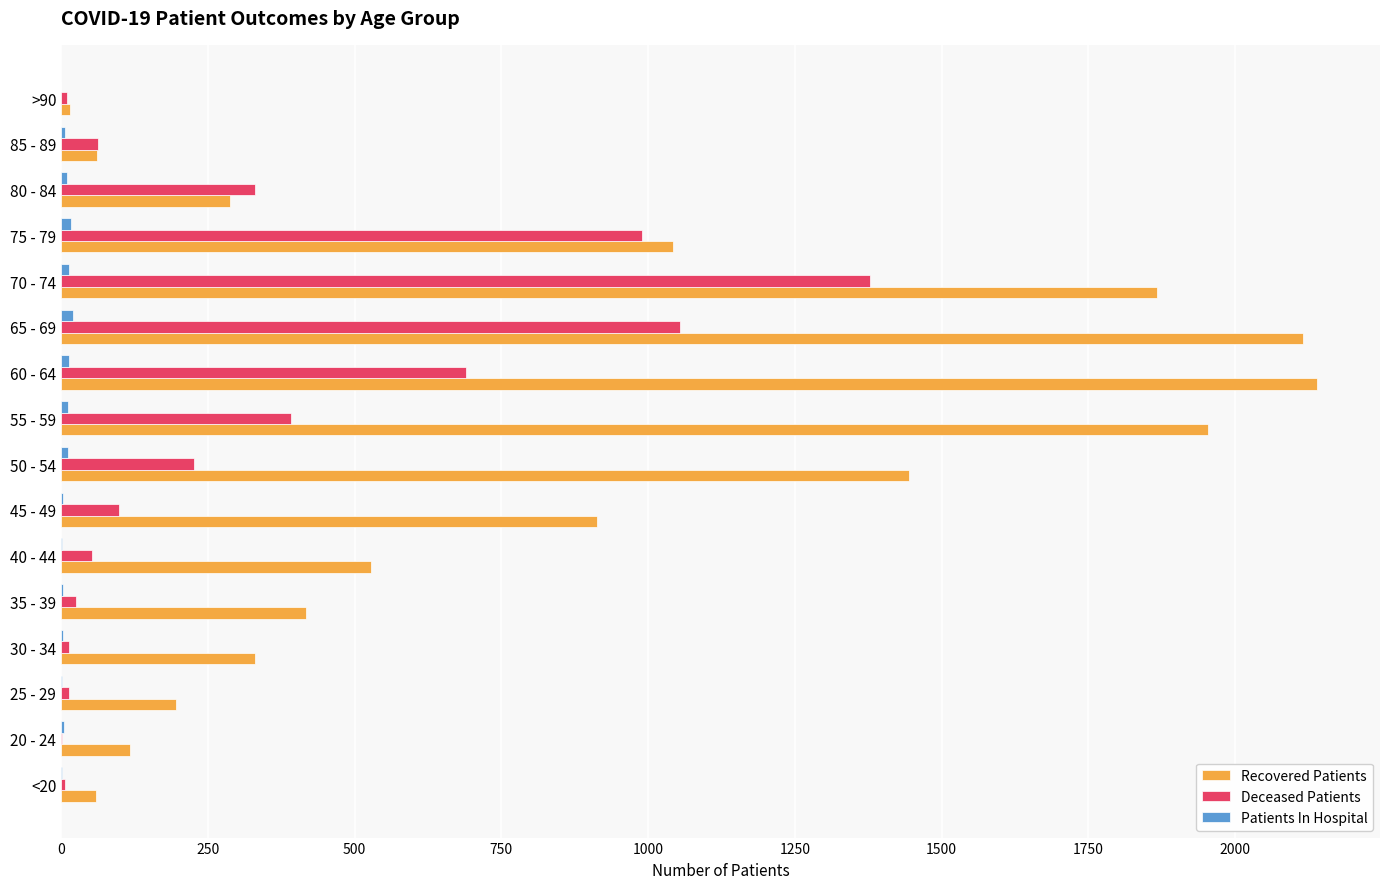

Between <20 and 60 - 64, which series saw the biggest shift?

Recovered Patients